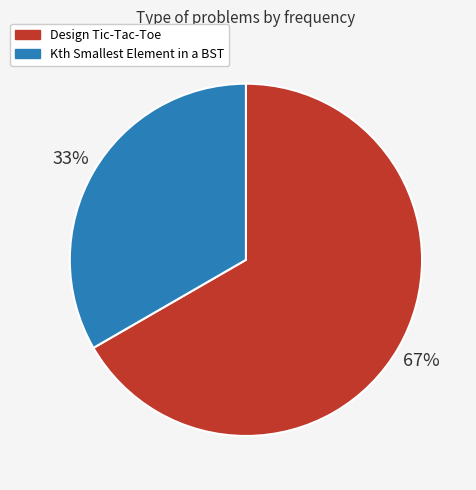

Does any single category account for the majority?

Yes